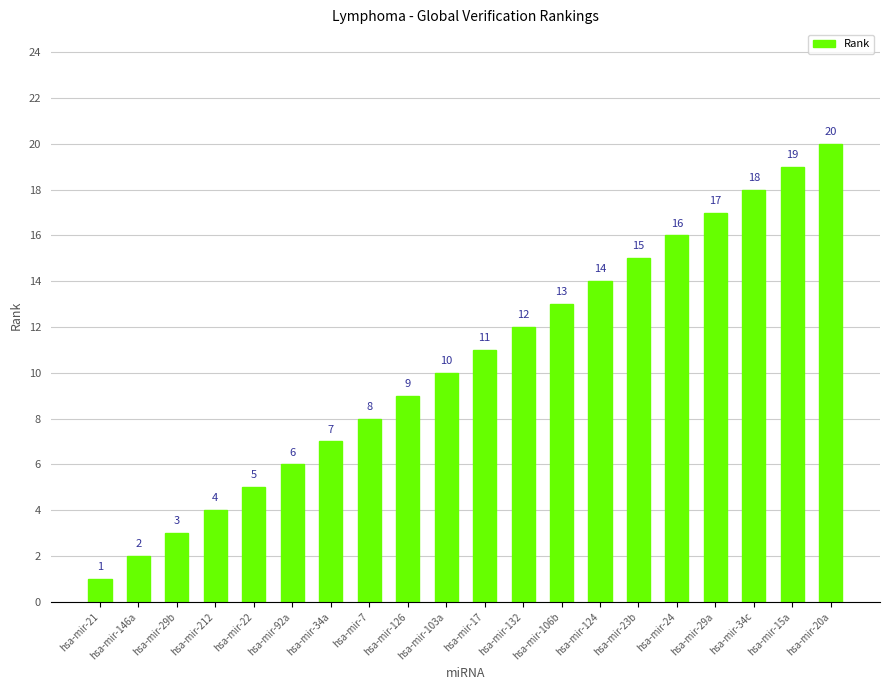

Reading left to right, extract all data points from this chart.

1	2	3	4	5	6	7	8	9	10	11	12	13	14	15	16	17	18	19	20